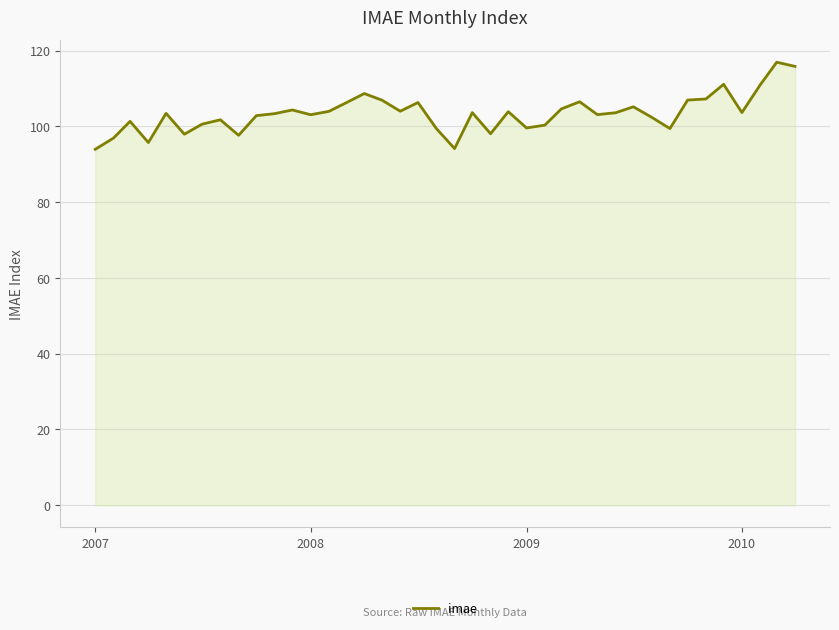

What is the greatest value displayed?

117.0